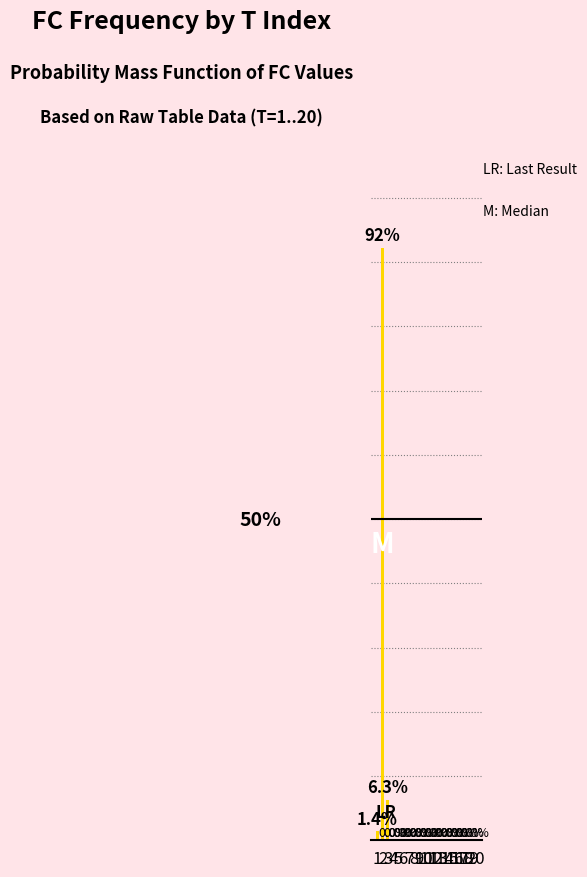

The value at 12 is -53.2. True or false?

False